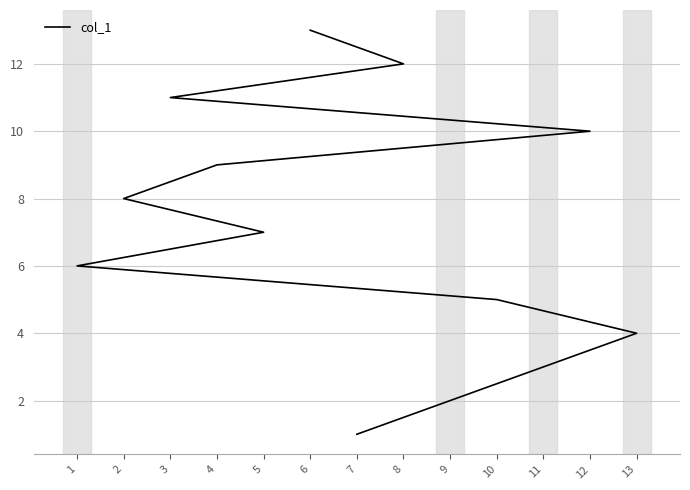

Which category has the highest value across all series?

6